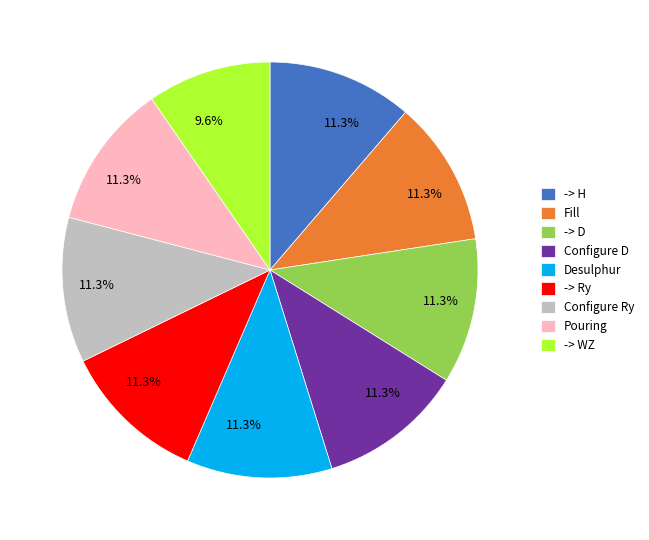

What percentage is NOT represented by Configure D?

88.7%